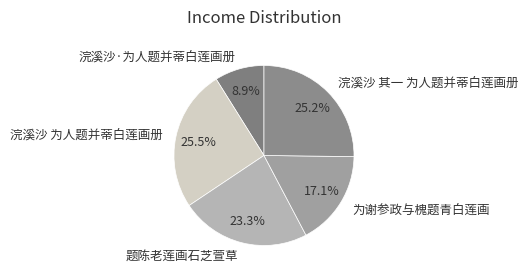

Does 浣溪沙 其一 为人题并蒂白莲画册 represent more than half of the total?

No